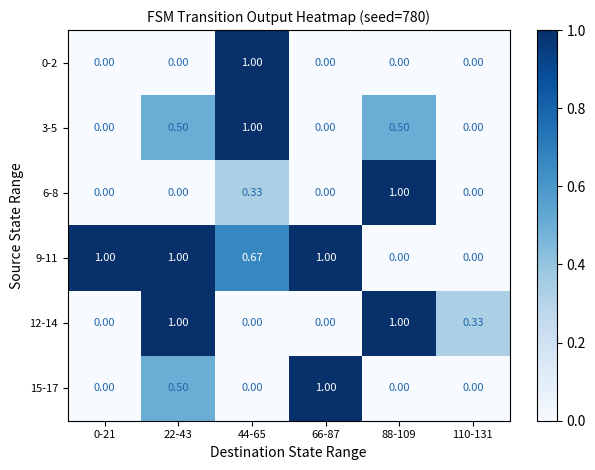

Is the value of 12-14 at 110-131 greater than the value of 15-17 at 0-21?

Yes